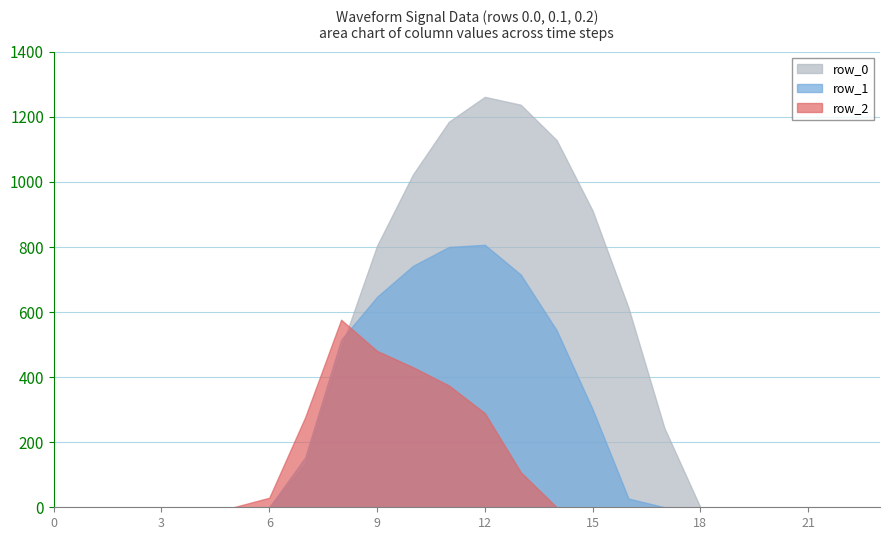

Between 4 and 20, which is larger?

4